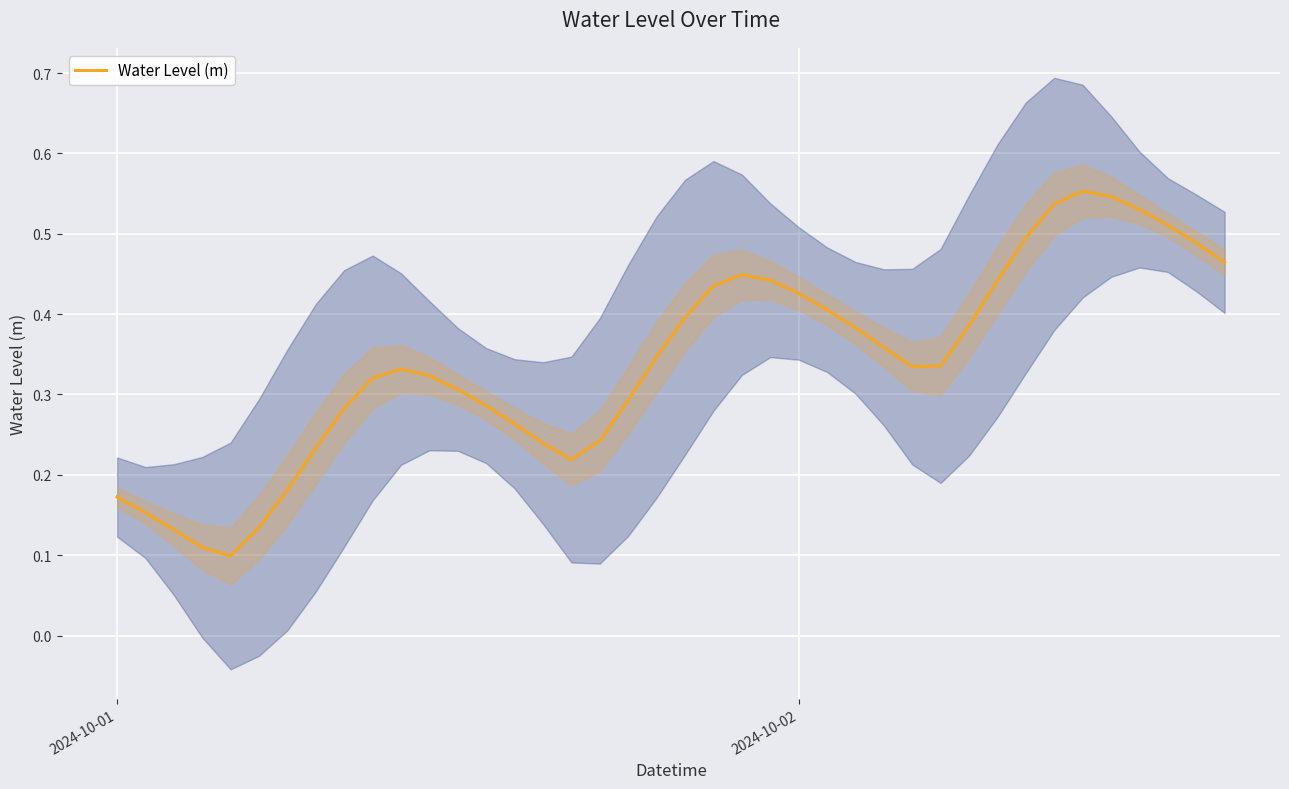

How many categories are shown in the chart?

40